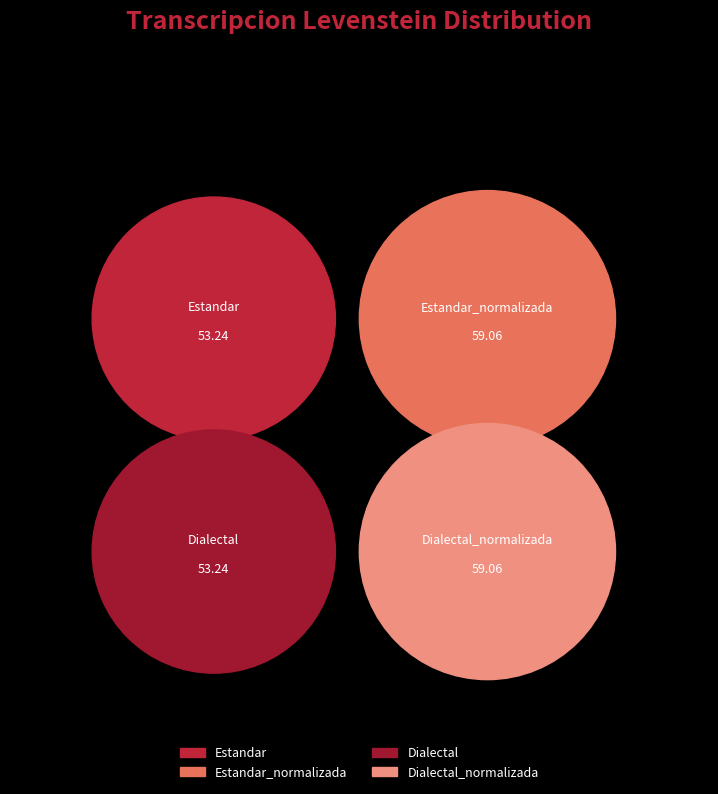

Which category has the smallest portion of the pie?

Estandar